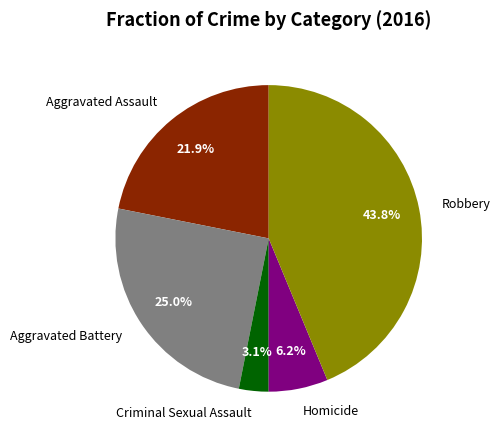

Between Aggravated Battery and Aggravated Assault, which is larger?

Aggravated Battery